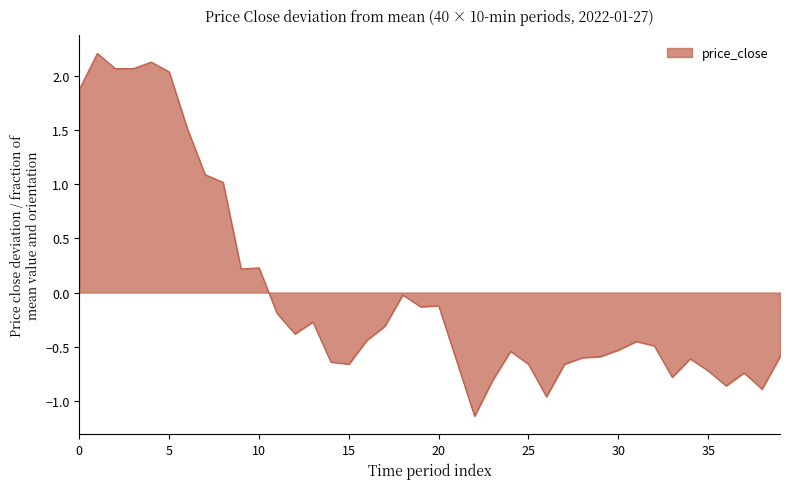

Which category has the lowest value across all series?

22